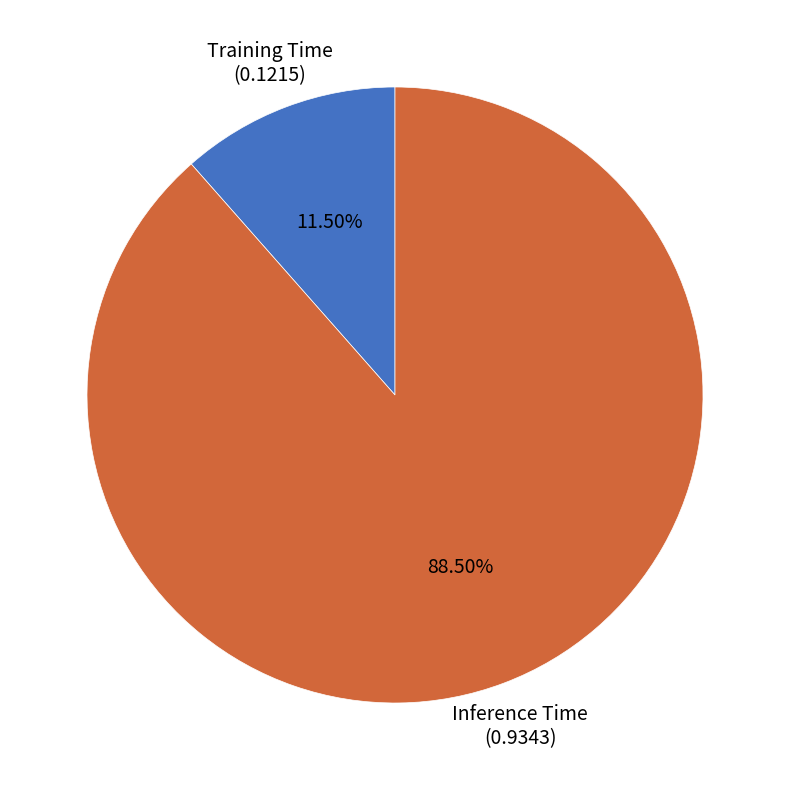

Which category has the smallest portion of the pie?

Training Time